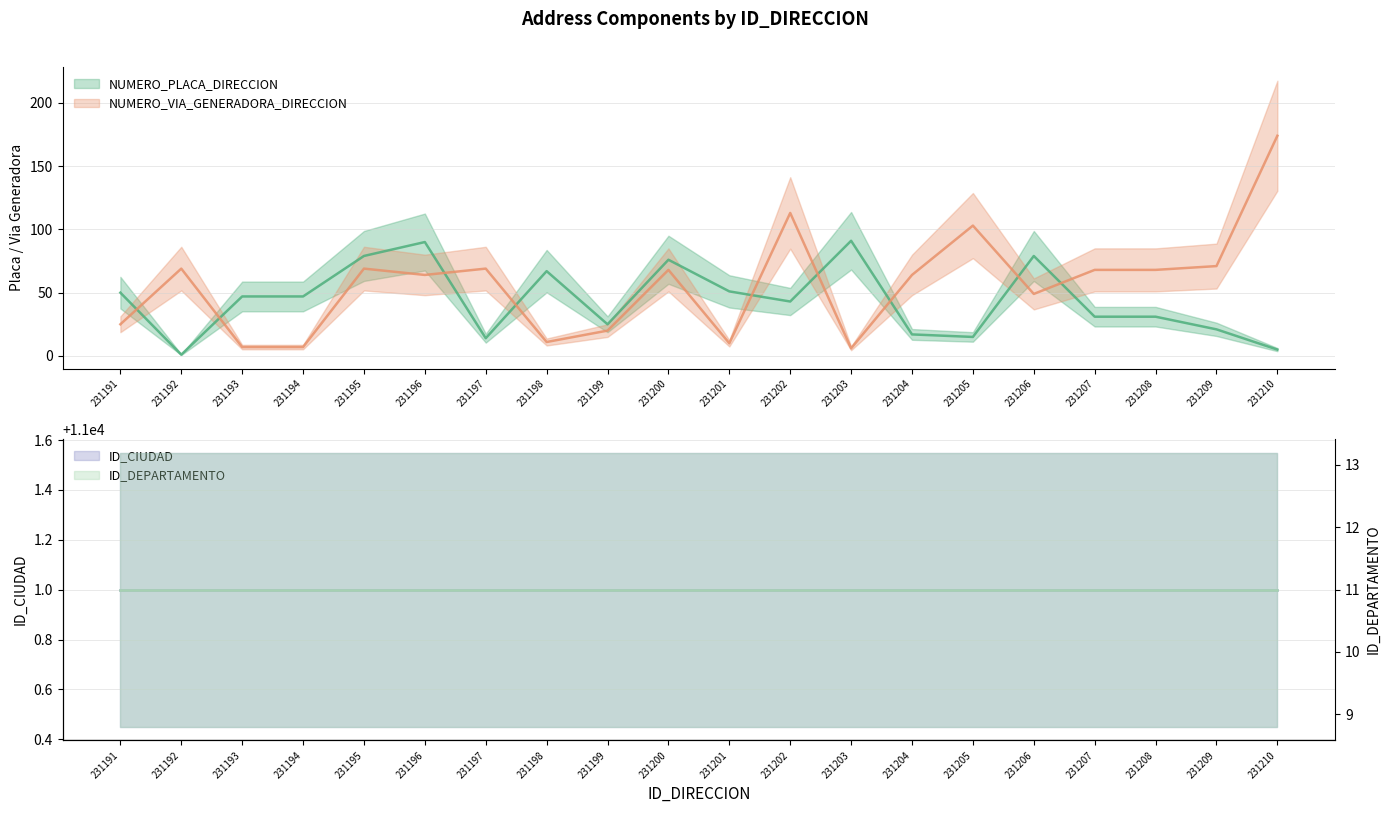

After their last crossing, which series has the higher values: NUMERO_VIA_GENERADORA_DIRECCION or NUMERO_PLACA_DIRECCION?

NUMERO_VIA_GENERADORA_DIRECCION